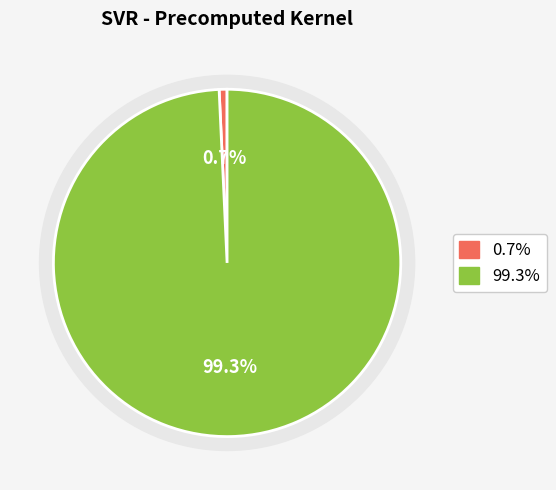

Is it true that mean_test_R-squared is 1% of the pie?

True